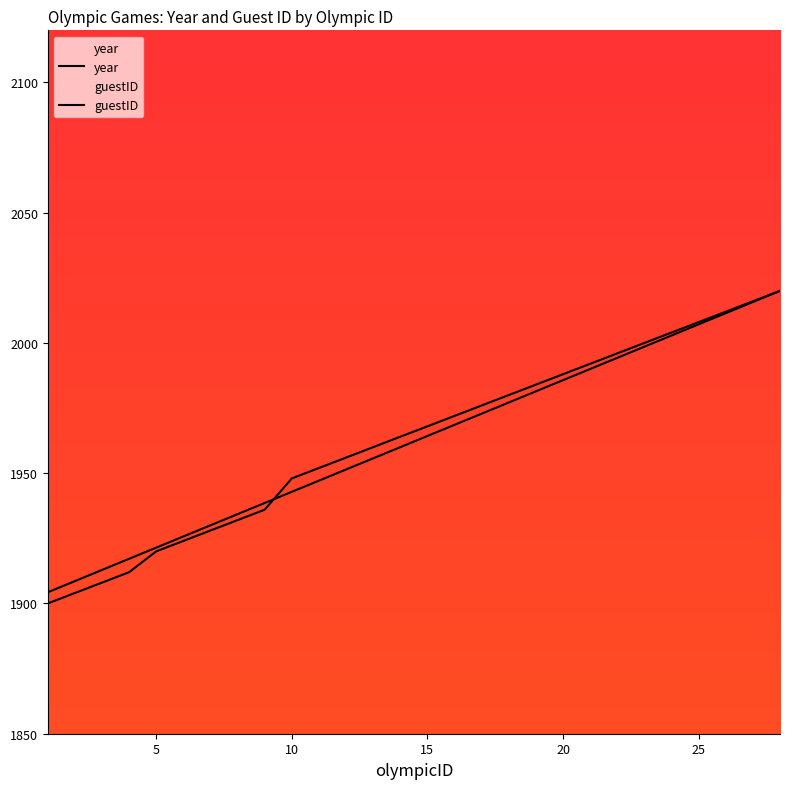

How many times do guestID and year cross each other?

1